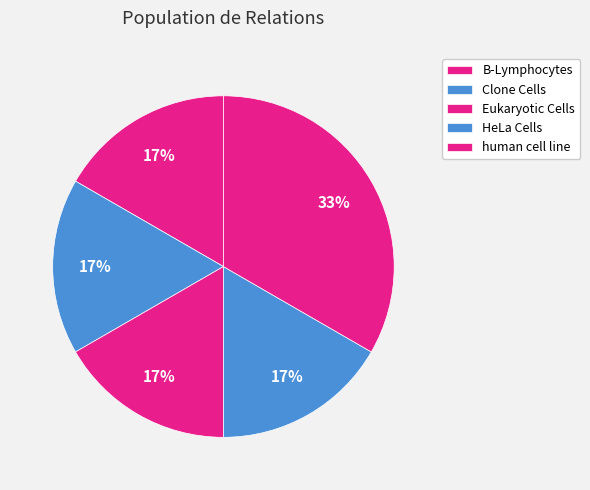

Do HeLa Cells and human cell line together represent more than half of the pie?

No